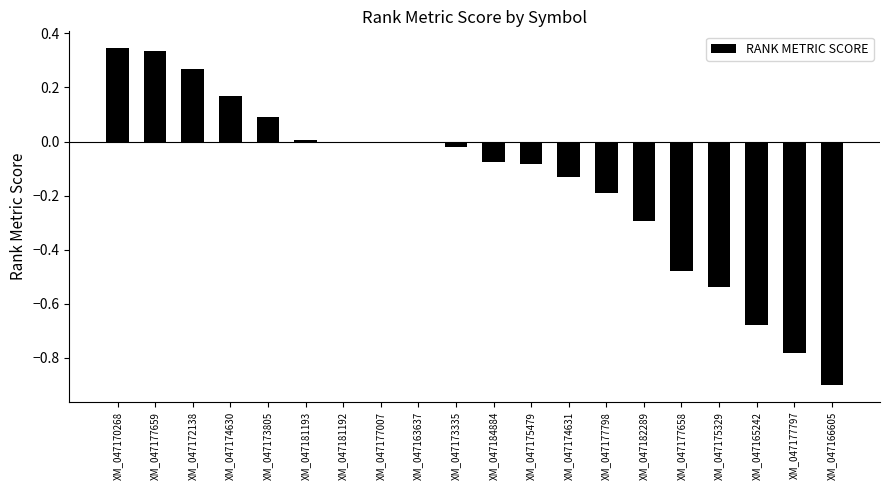

What is the sum of all values?

-3.0